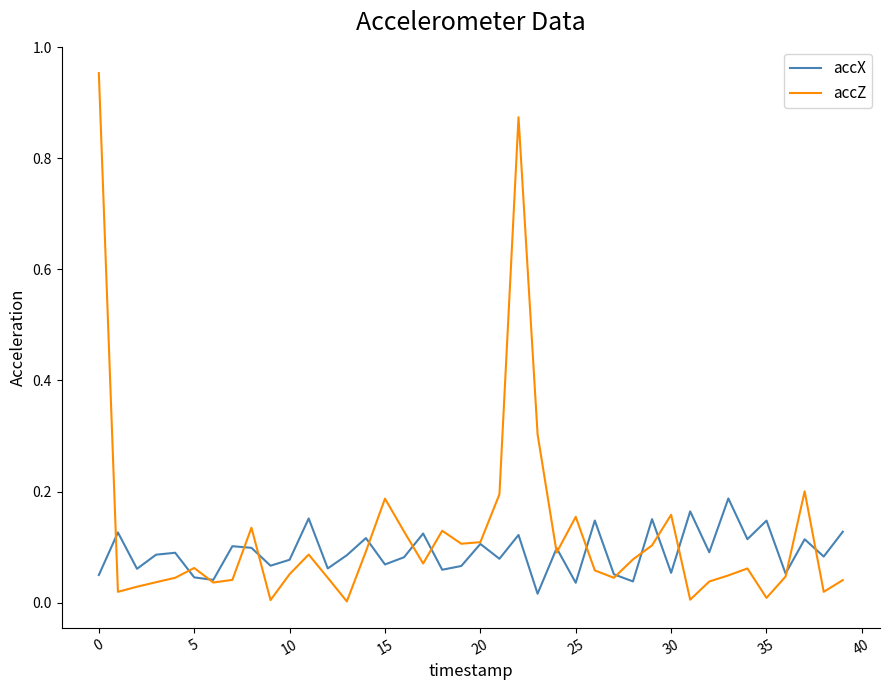

What is the sum of all accZ values?

4.9